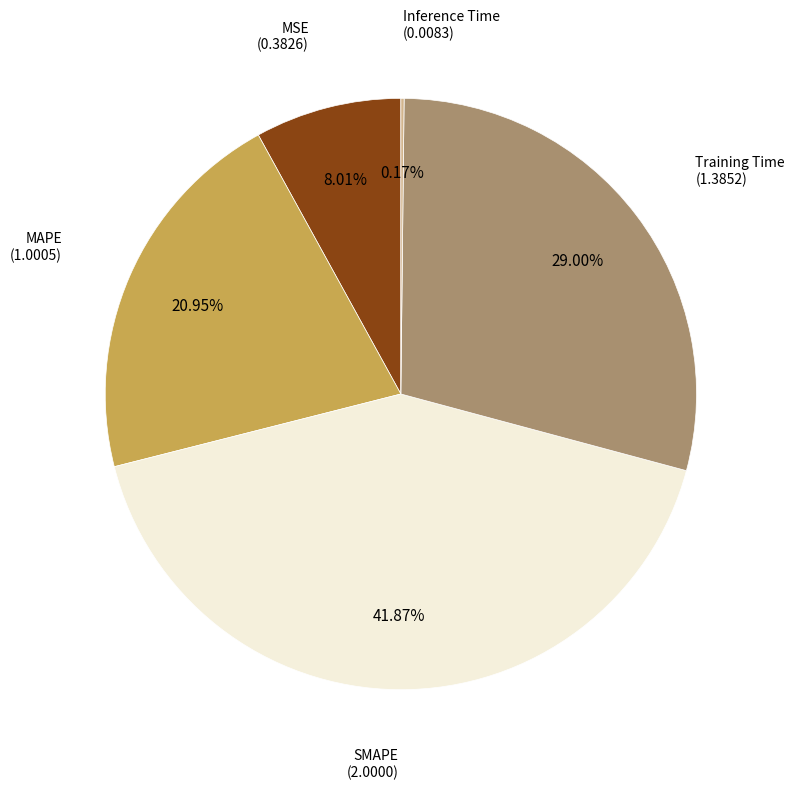

To the nearest percent, what is the average slice percentage?

20%